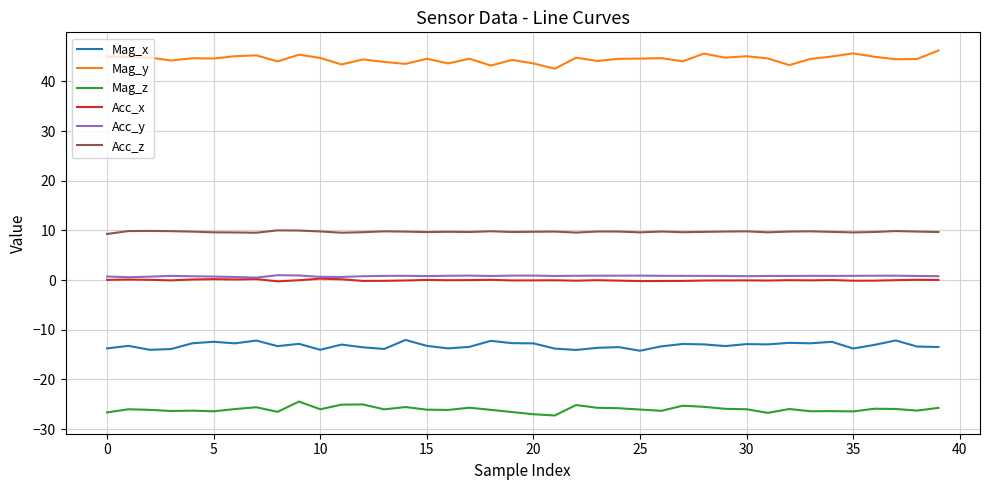

What is the minimum value for Mag_y?

42.5